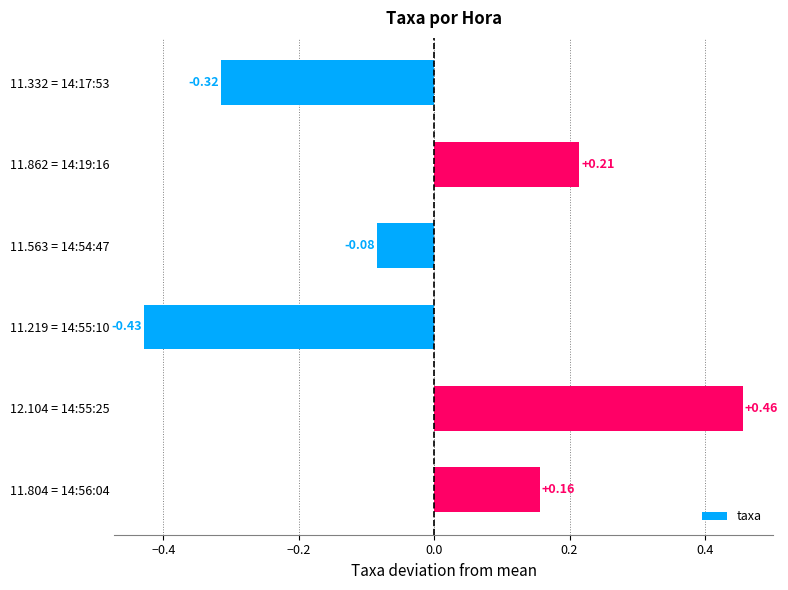

List the labels in order of value, smallest first.

11.219 = 14:55:10, 11.332 = 14:17:53, 11.563 = 14:54:47, 11.804 = 14:56:04, 11.862 = 14:19:16, 12.104 = 14:55:25